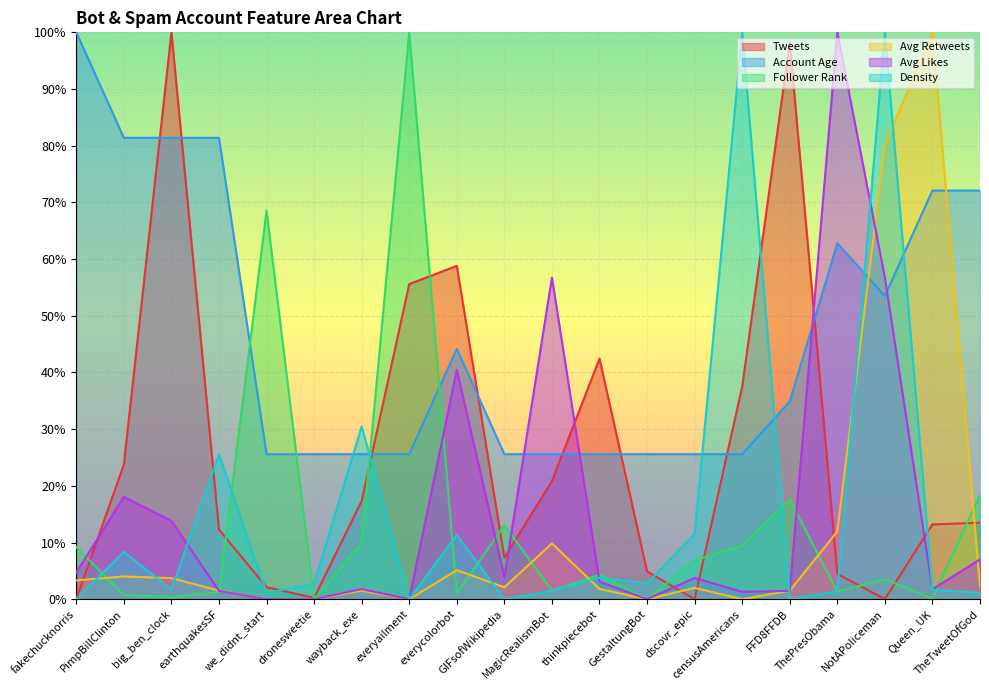

How many times do Avg Retweets and Density cross each other?

8